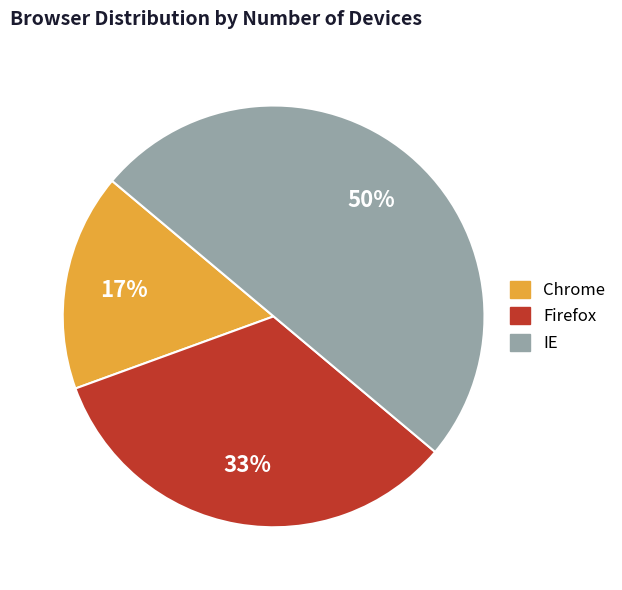

What is the largest slice in the pie chart?

IE